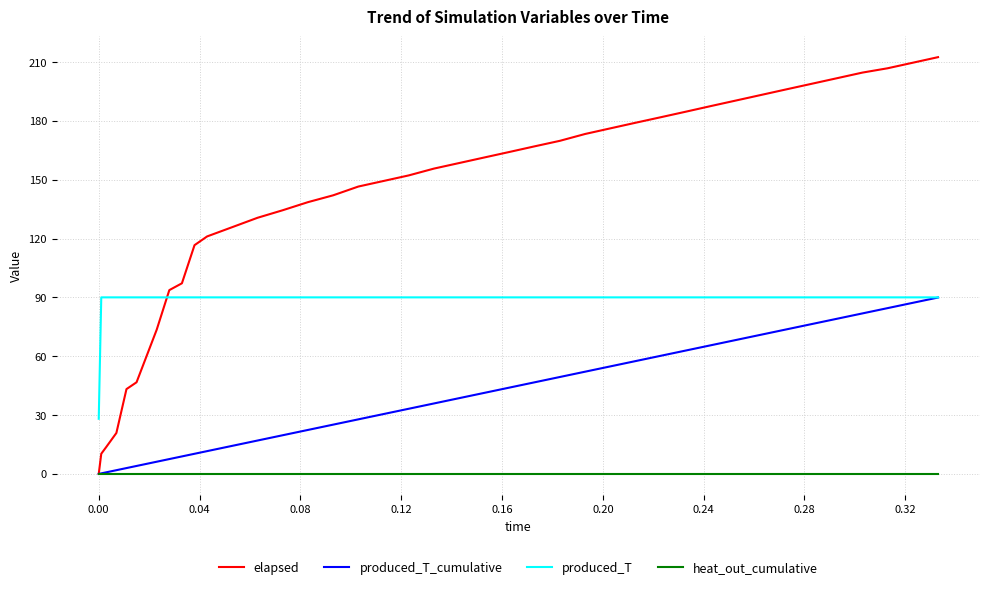

What are all the series names shown in the legend?

elapsed, produced_T_cumulative, produced_T, heat_out_cumulative